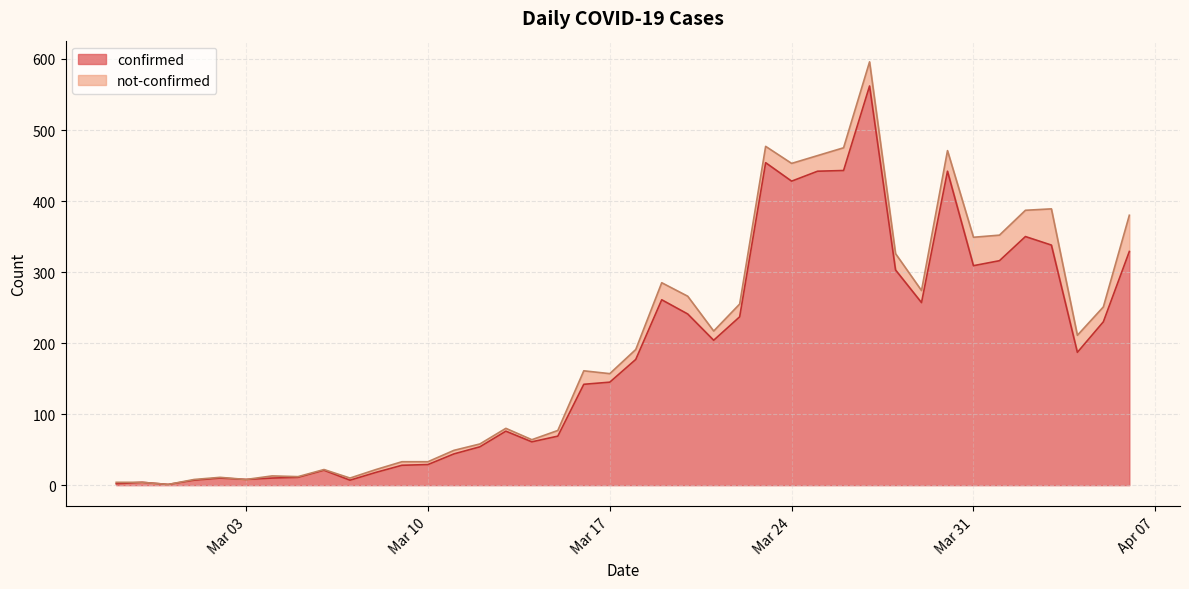

What is the difference between the maximum and second lowest values?

560